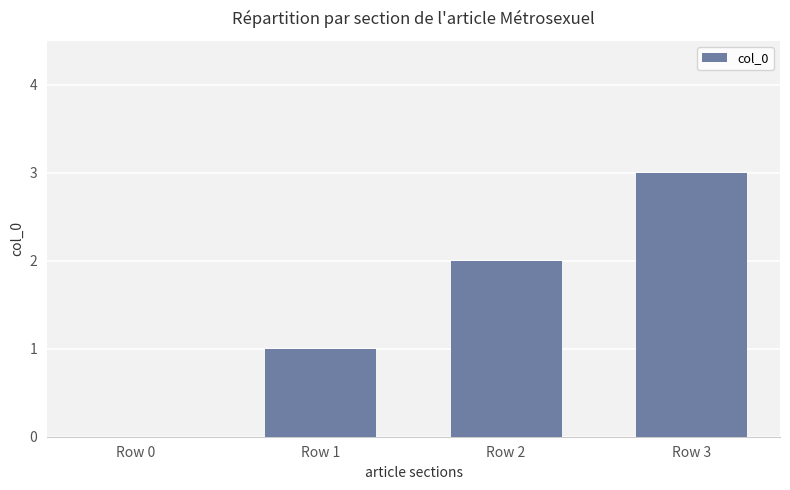

What is the difference between the values at Row 0 and Row 3?

3